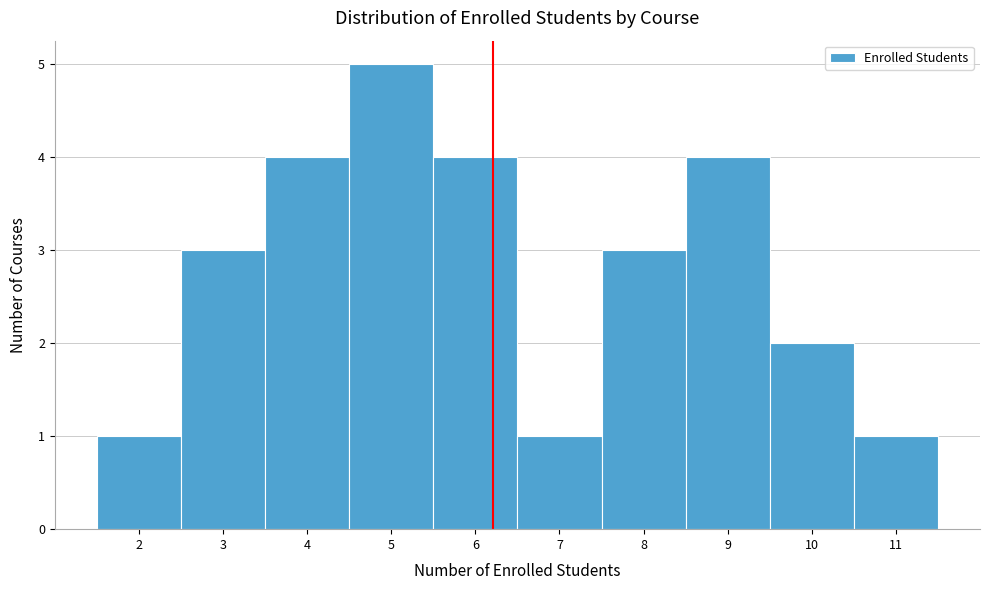

Reading left to right, list every bar in this chart as the range it spans on the x-axis followed by its height. The values are not printed on the chart, so give them approximately, as read against the axis.

1.5 to 2.5: 1
2.5 to 3.5: 3
3.5 to 4.5: 4
4.5 to 5.5: 5
5.5 to 6.5: 4
6.5 to 7.5: 1
7.5 to 8.5: 3
8.5 to 9.5: 4
9.5 to 10.5: 2
10.5 to 11.5: 1